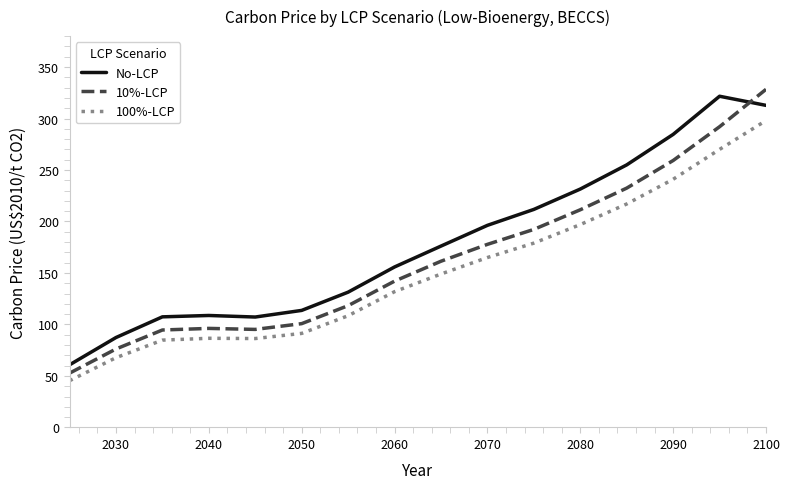

After their last crossing, which series has the higher values: No-LCP or 10%-LCP?

10%-LCP